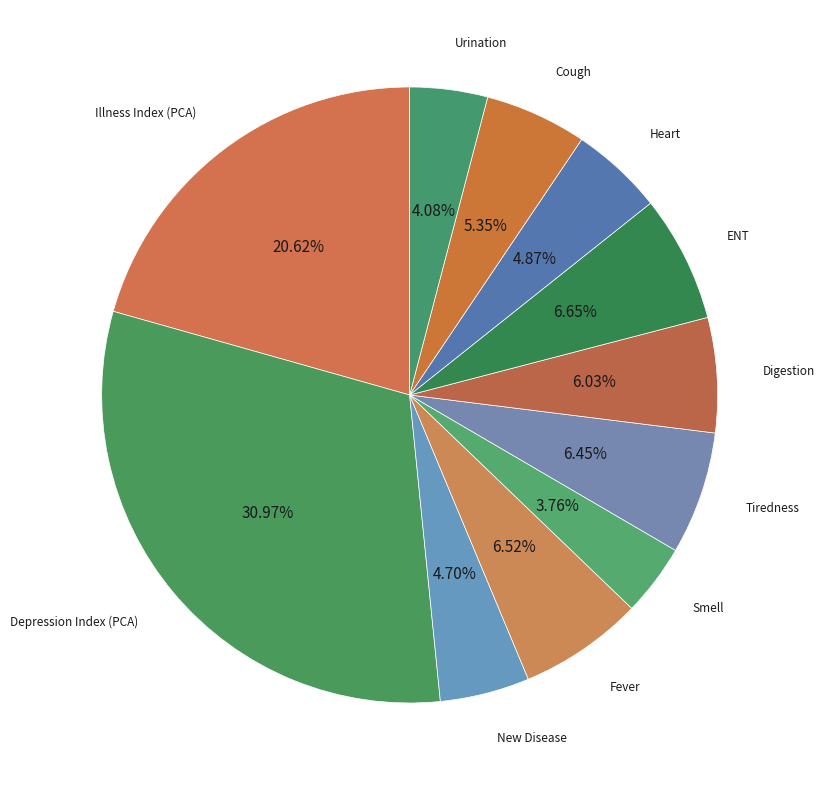

To the nearest percent, what is the difference between the Cough and Smell slice percentages?

2%